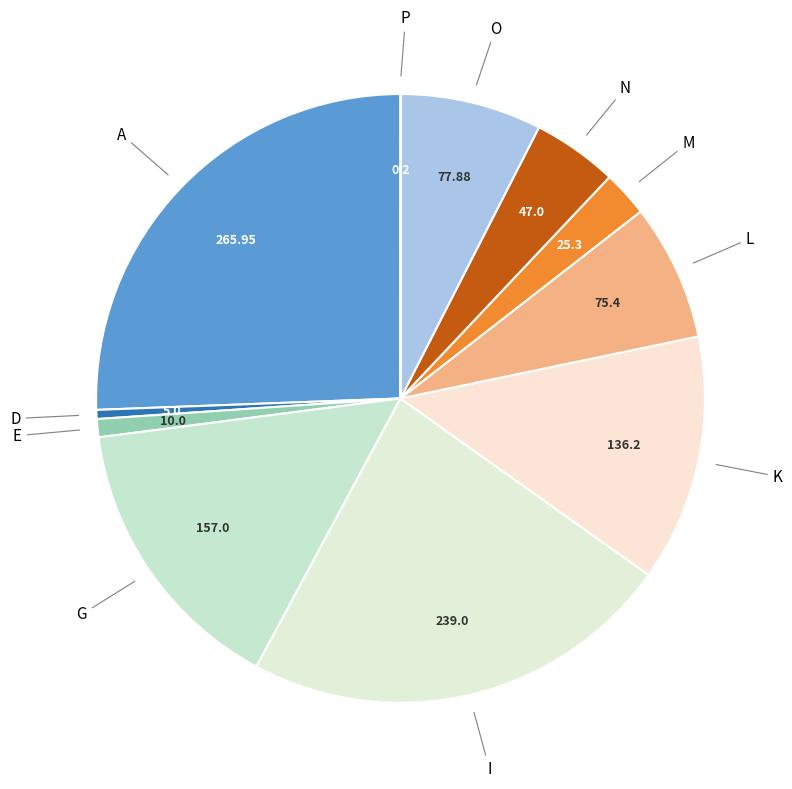

Is there any slice that represents more than half of the pie?

No